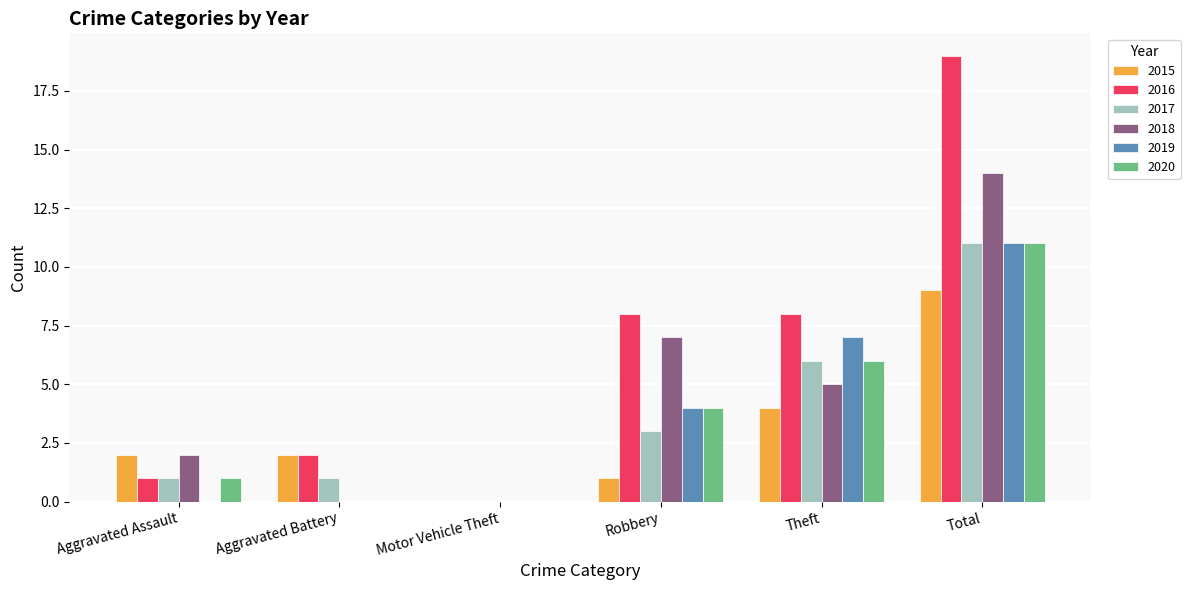

What are all the series names shown in the legend?

2015, 2016, 2017, 2018, 2019, 2020